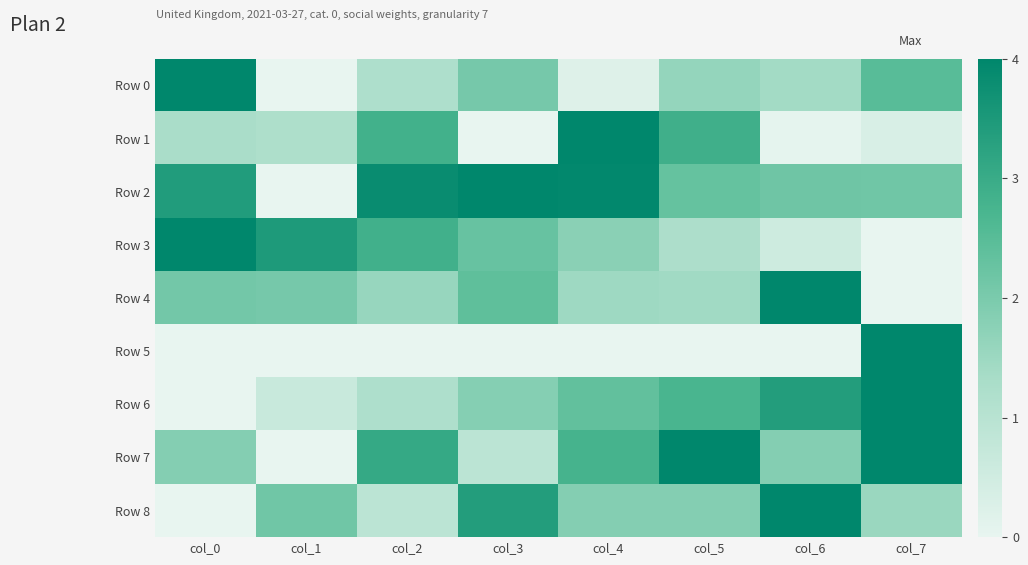

Which series changed the most between col_1 and col_6?

Row 3